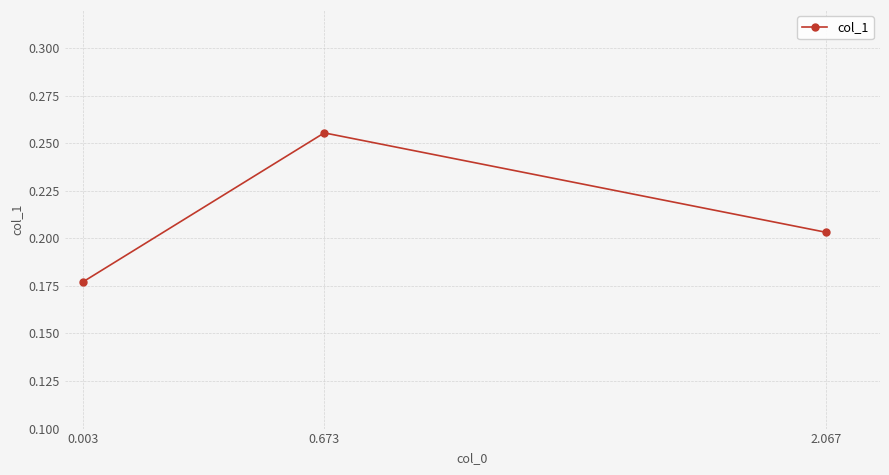

At which category does the chart reach its minimum across all series?

0.003